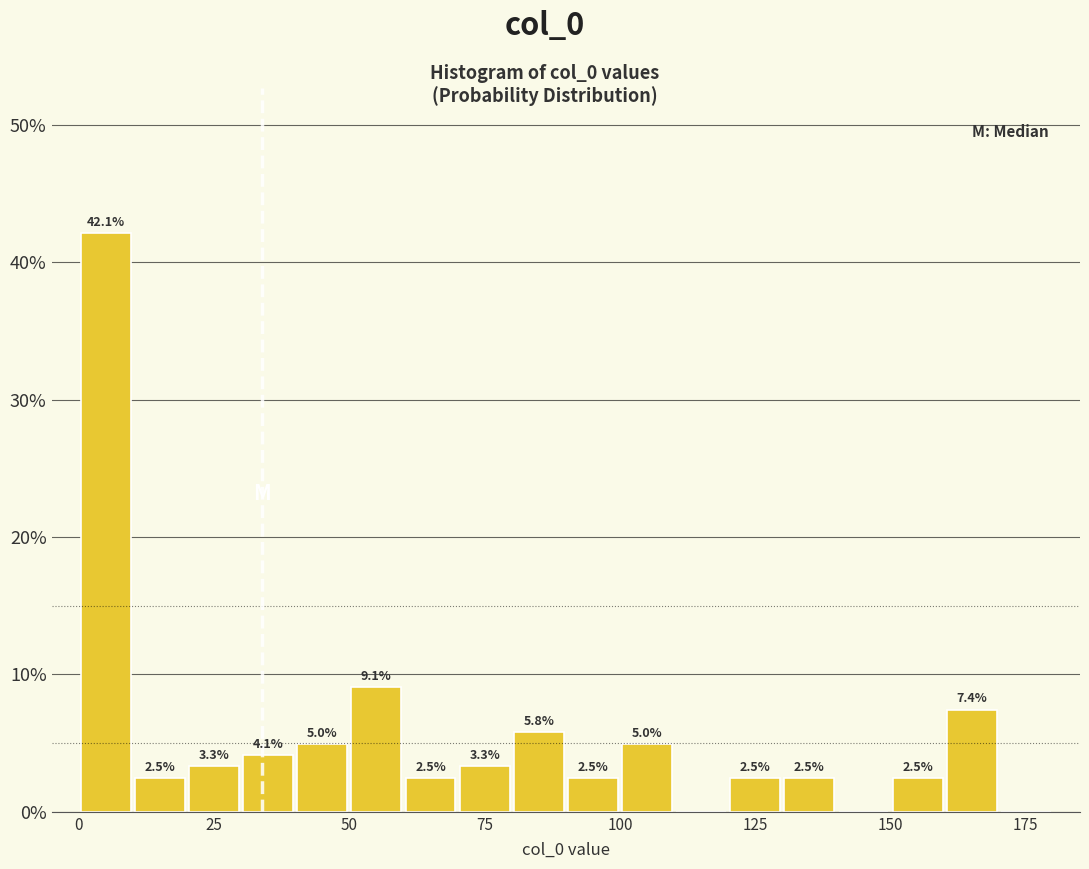

Around what value on the x-axis is the tallest bar? Give the approximate position of its centre, as read against the axis.

5